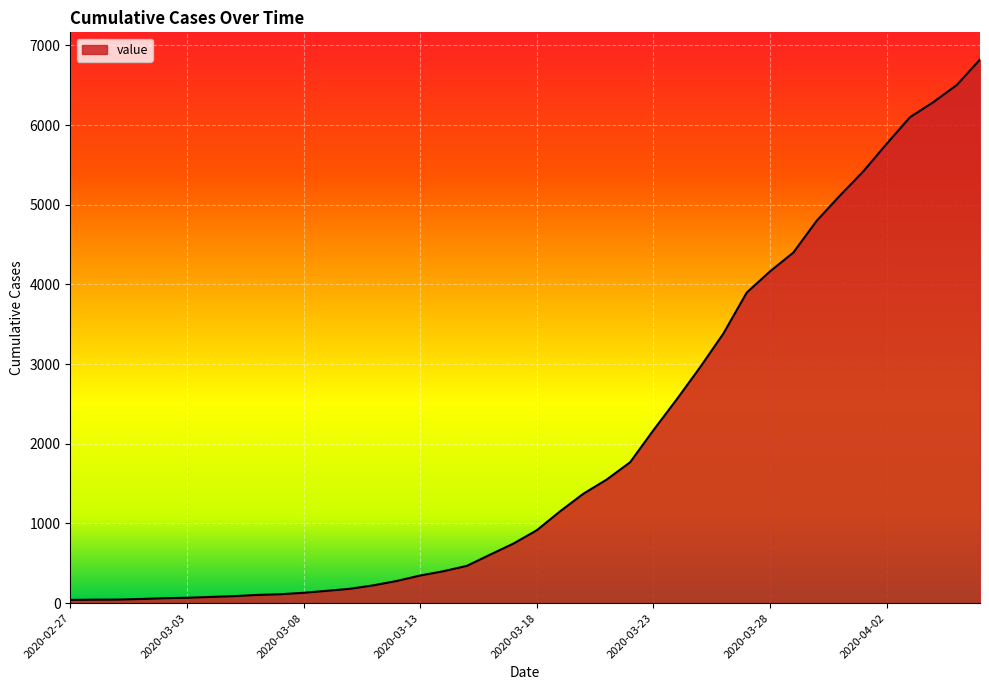

What is the average value?

2033